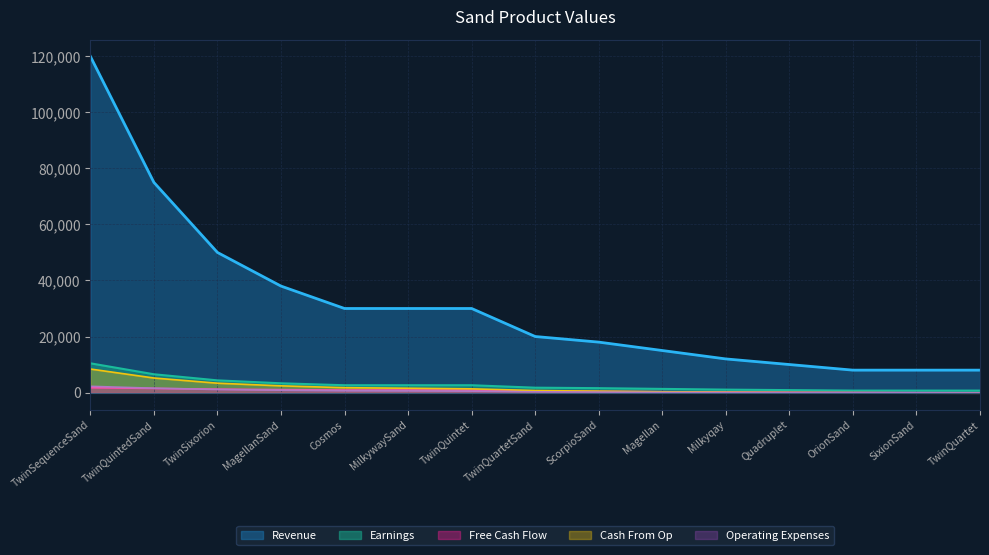

What is the difference between the maximum and minimum values?

112000